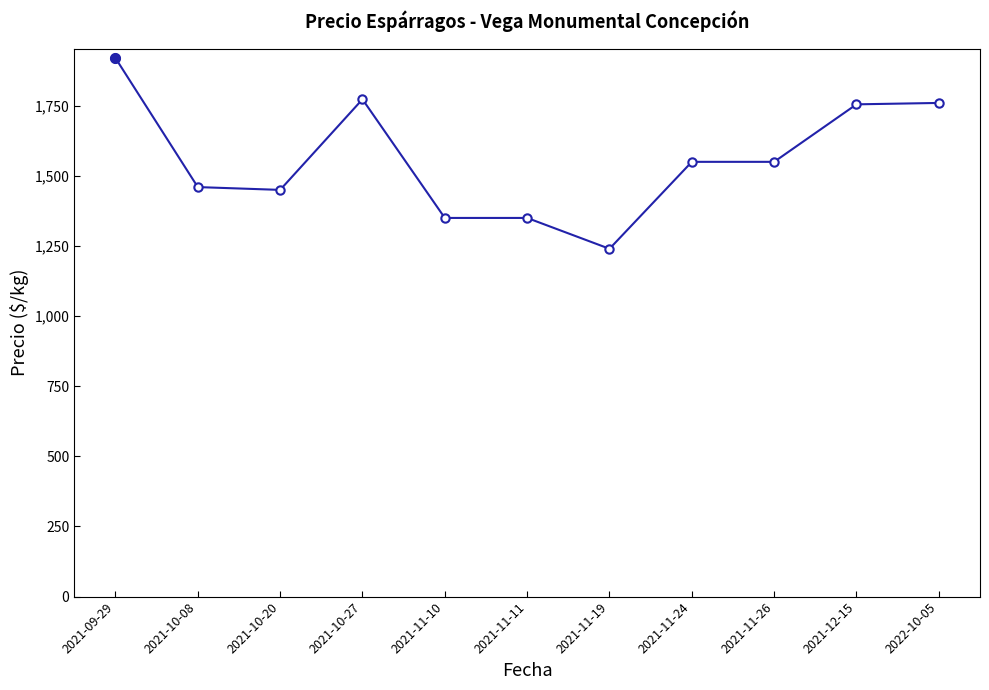

How many values are below 1550?

5